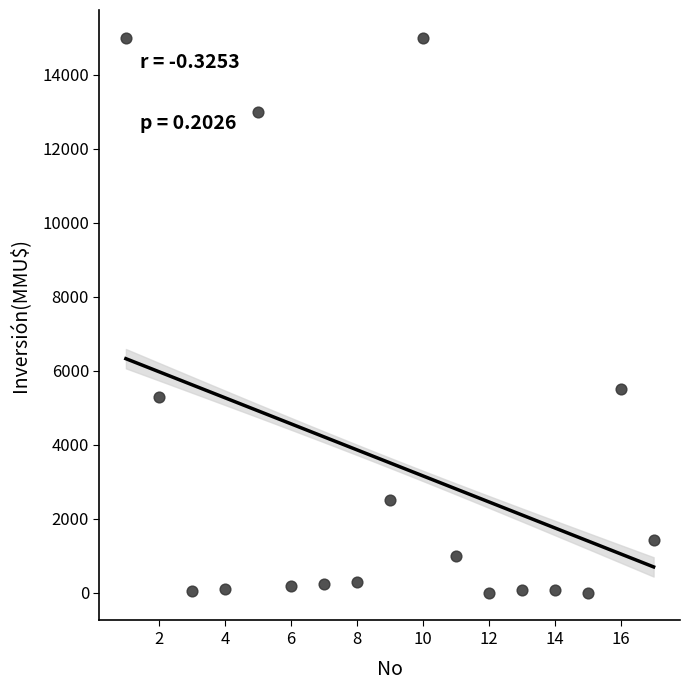

What Y value in the scatter plot is closest to 7500?

5500